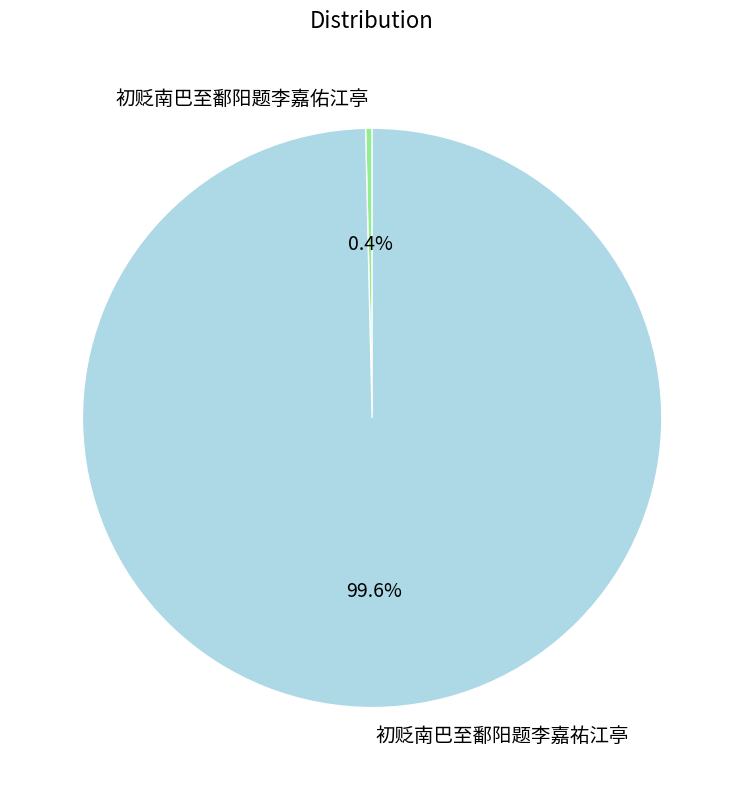

Which category has the smallest portion of the pie?

初贬南巴至鄱阳题李嘉佑江亭